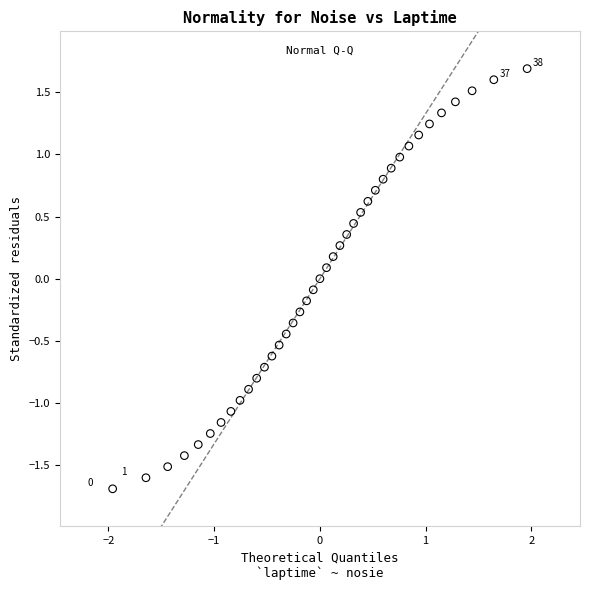

What is the range of Y values (max minus min)?

3.4